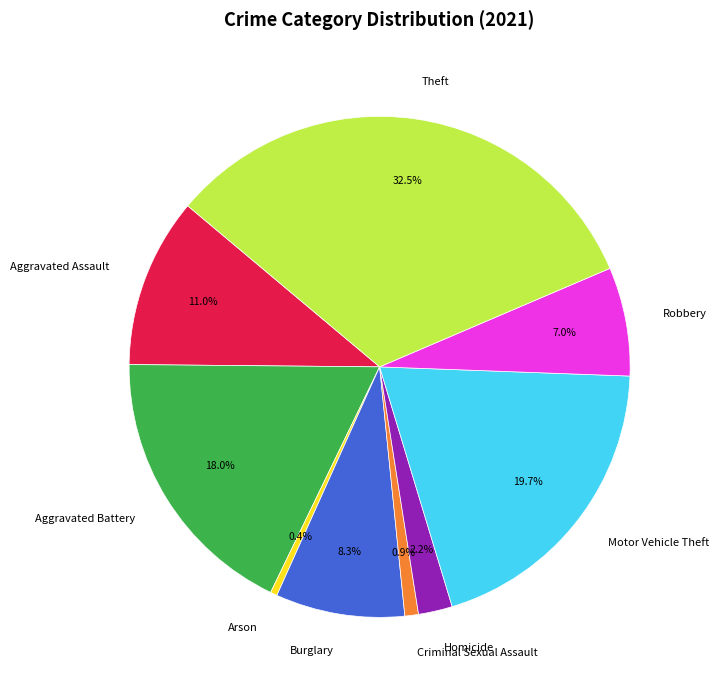

How many slices are in this pie chart?

9